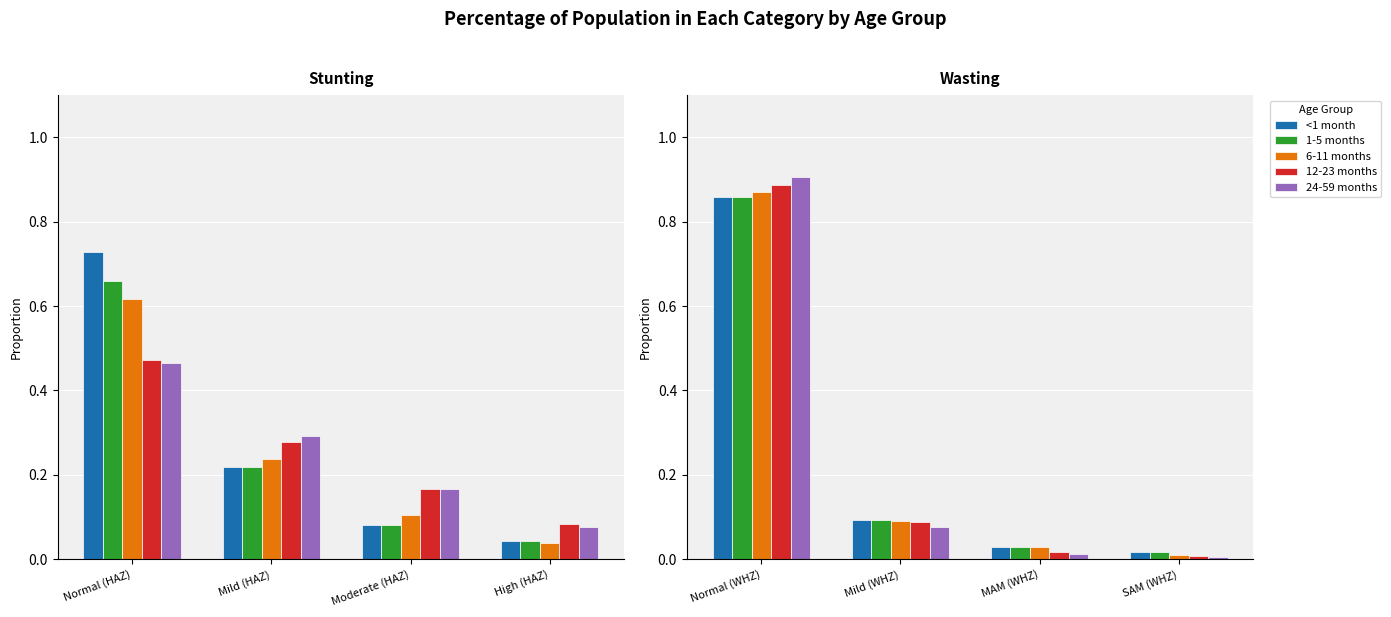

Are the bars grouped side by side (vs. stacked)?

Yes